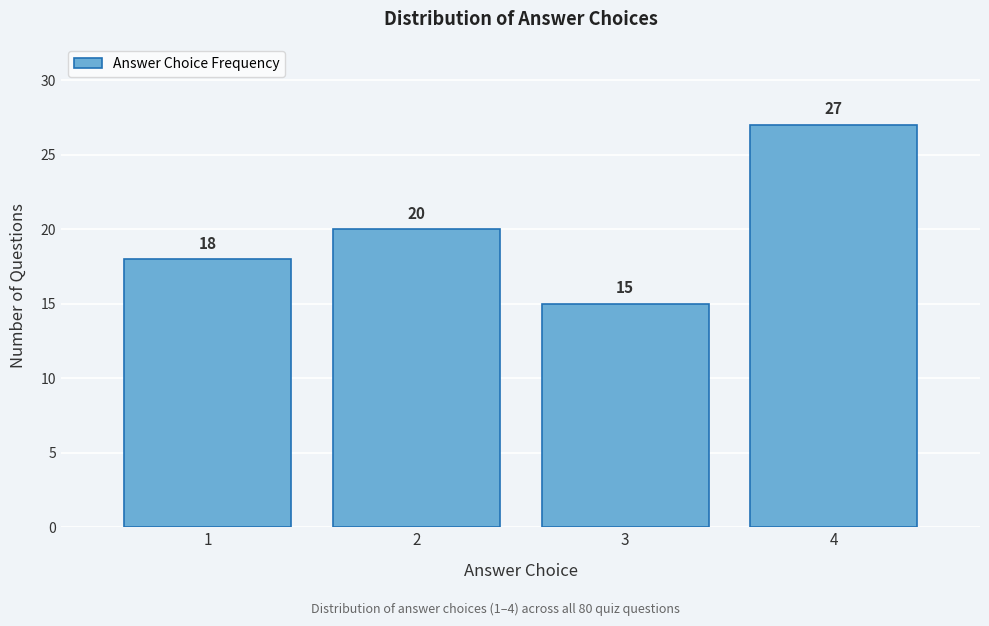

How tall is the bar that spans 0.5 to 1.5 on the x-axis?

18